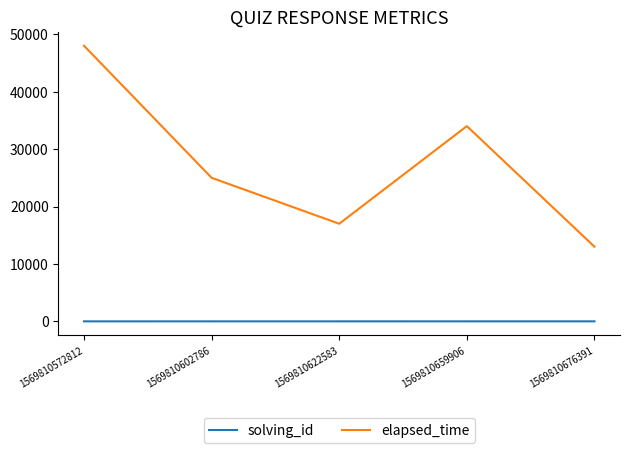

What is the total value across all series at 1569810622583?

17003